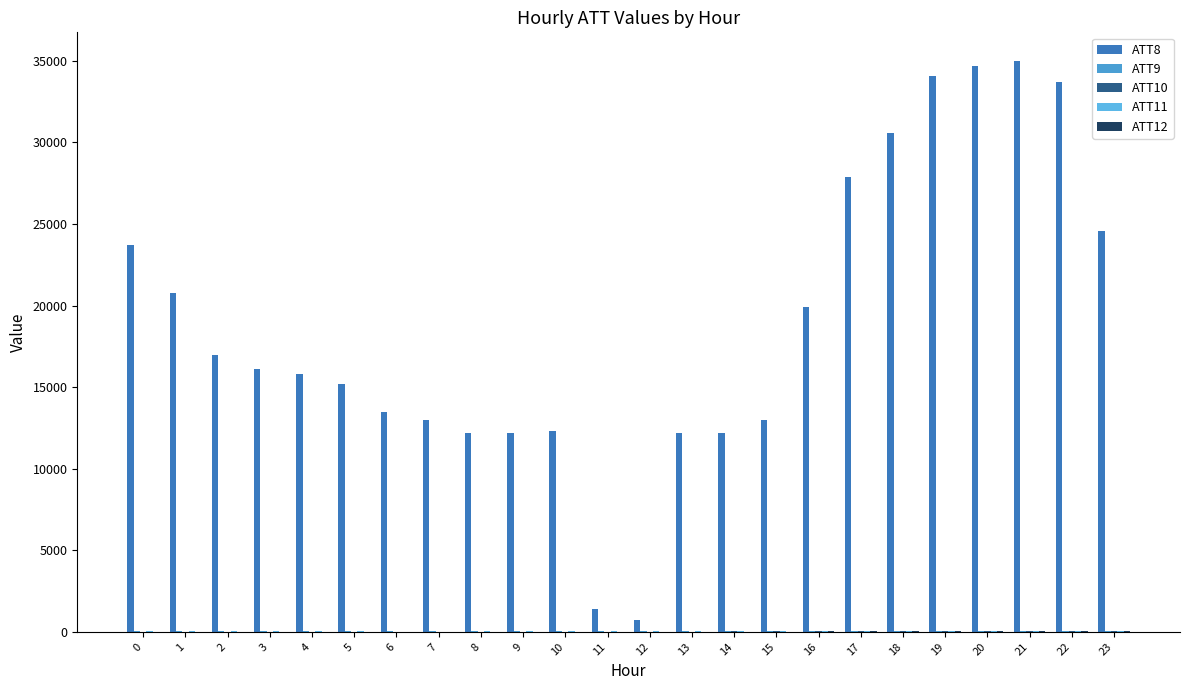

How many distinct data groups are displayed?

5